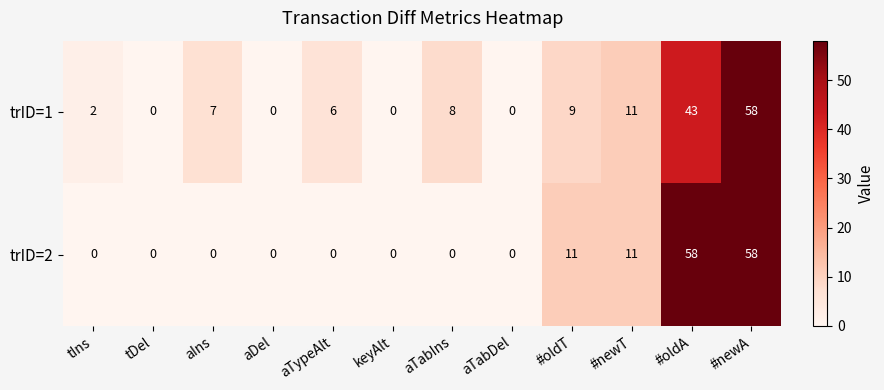

What is the maximum value for trID=1?

58